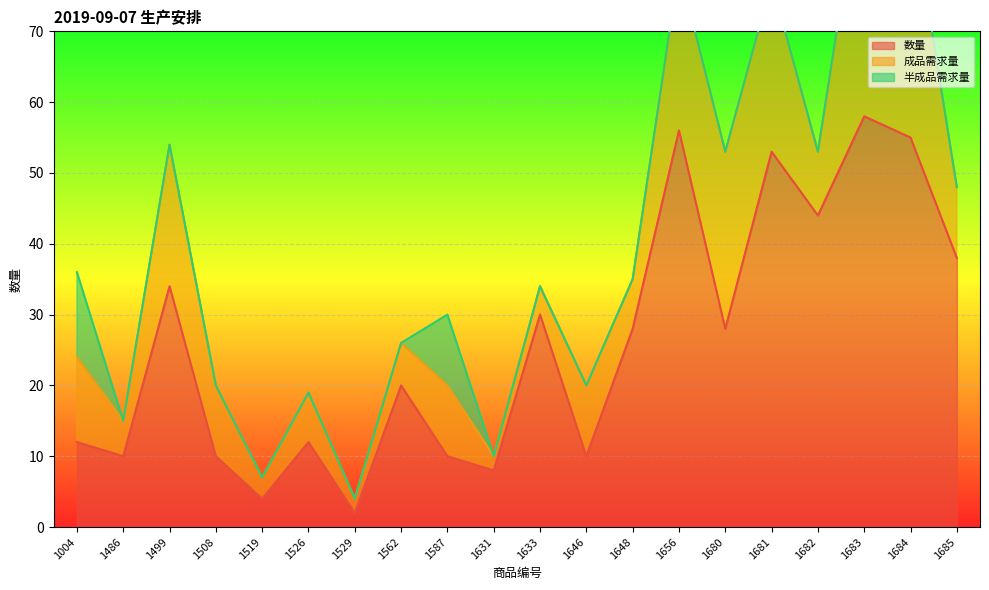

What are all the series names shown in the legend?

数量, 成品需求量, 半成品需求量